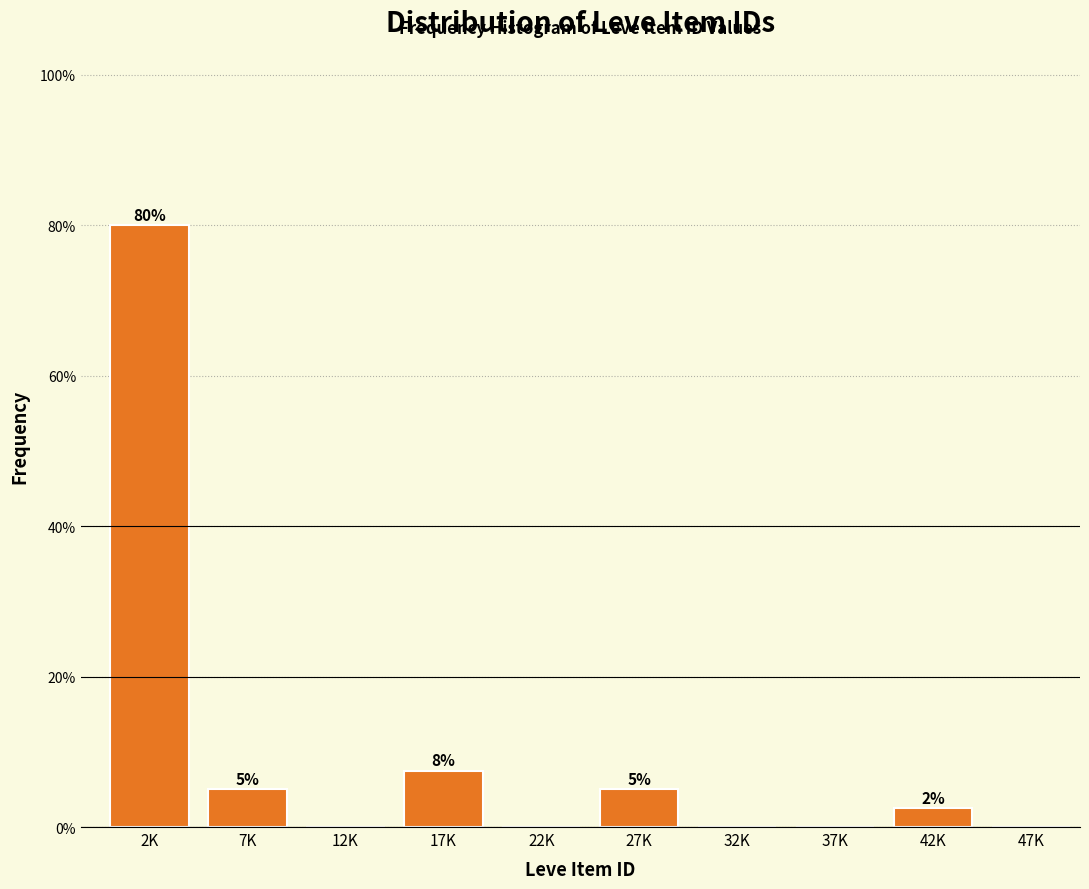

Where is the data nearest to the value 40?

17K